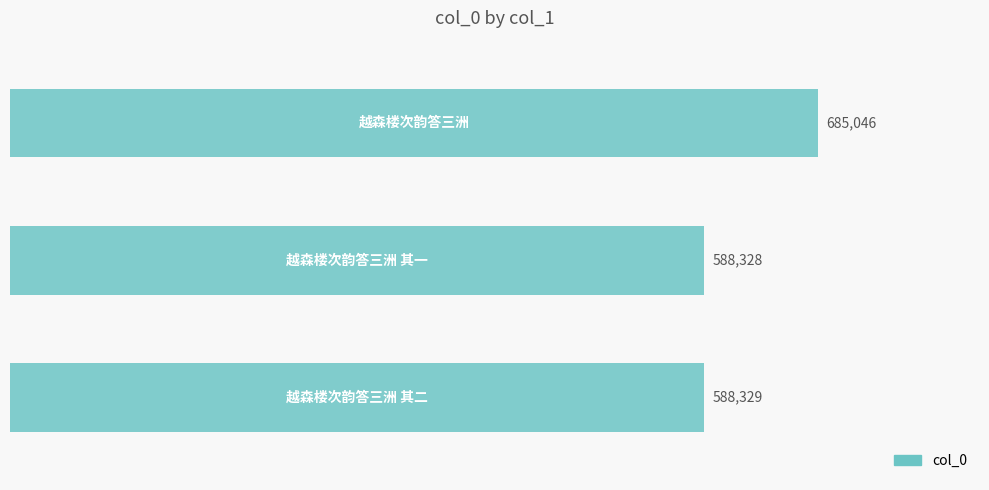

How many categories are shown in the chart?

3